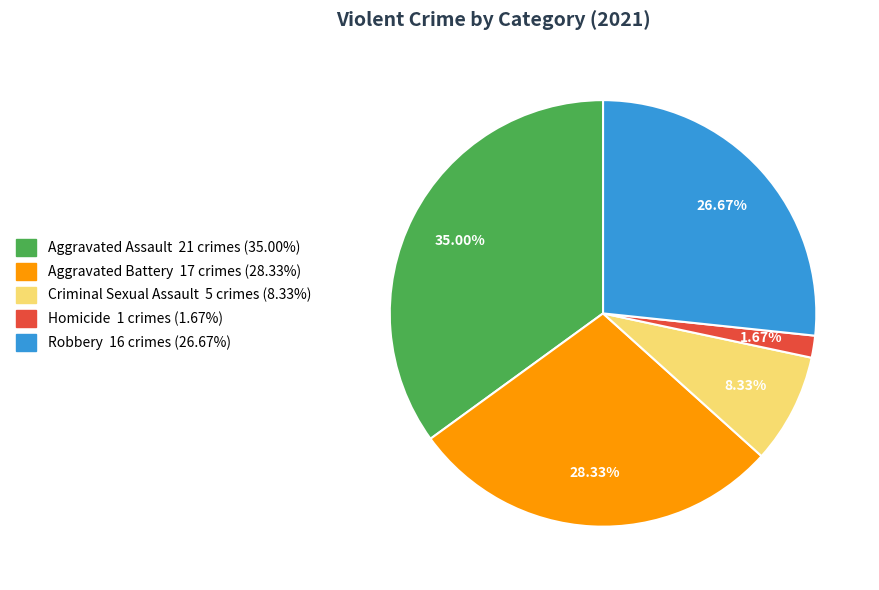

Rank the categories by value from lowest to highest.

Homicide, Criminal Sexual Assault, Robbery, Aggravated Battery, Aggravated Assault